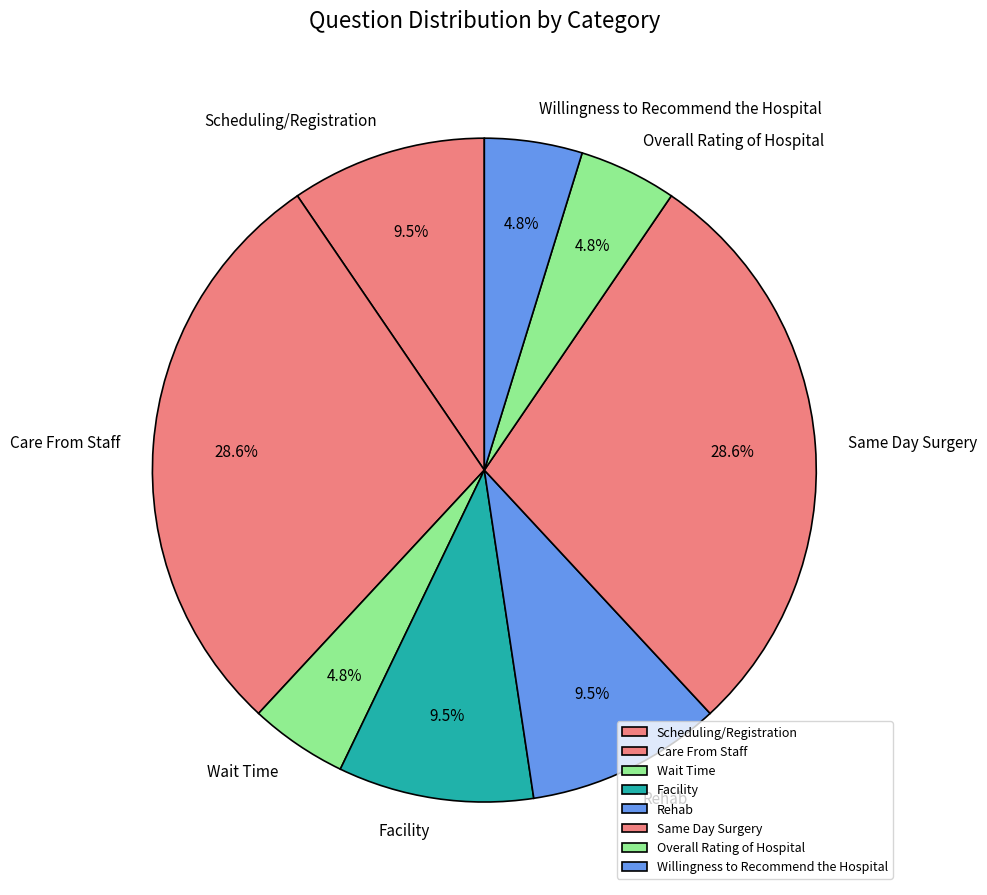

Does any single category account for the majority?

No